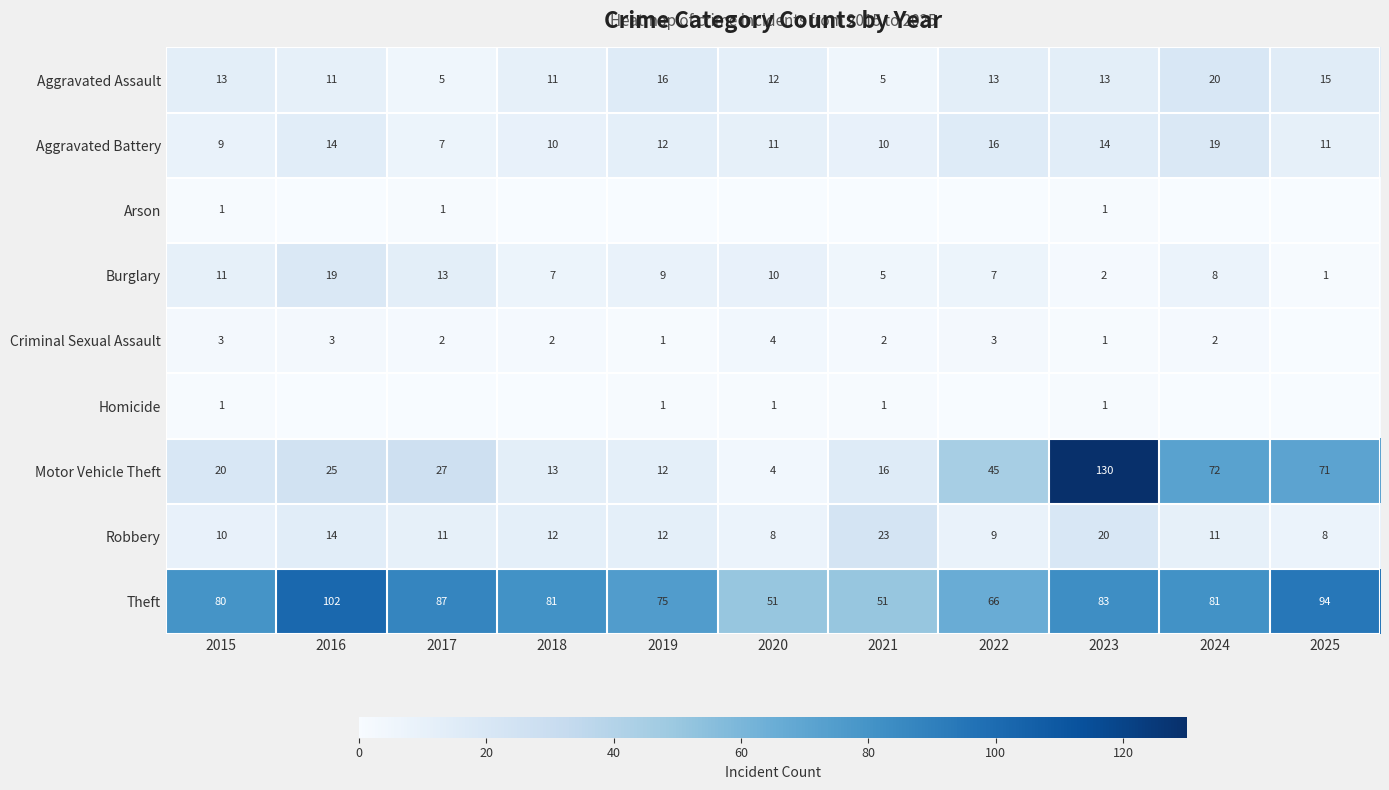

Is the value of Aggravated Battery at 2022 greater than the value of Aggravated Assault at 2016?

Yes